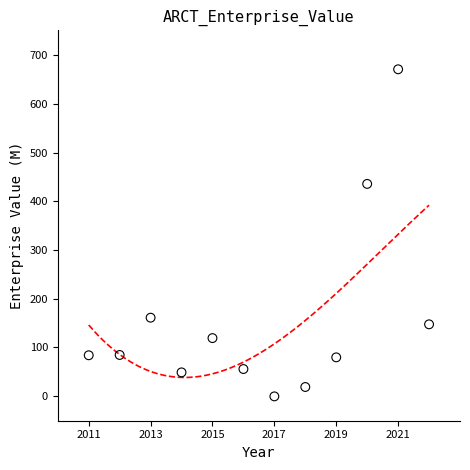

What is the average X value?

2016.5